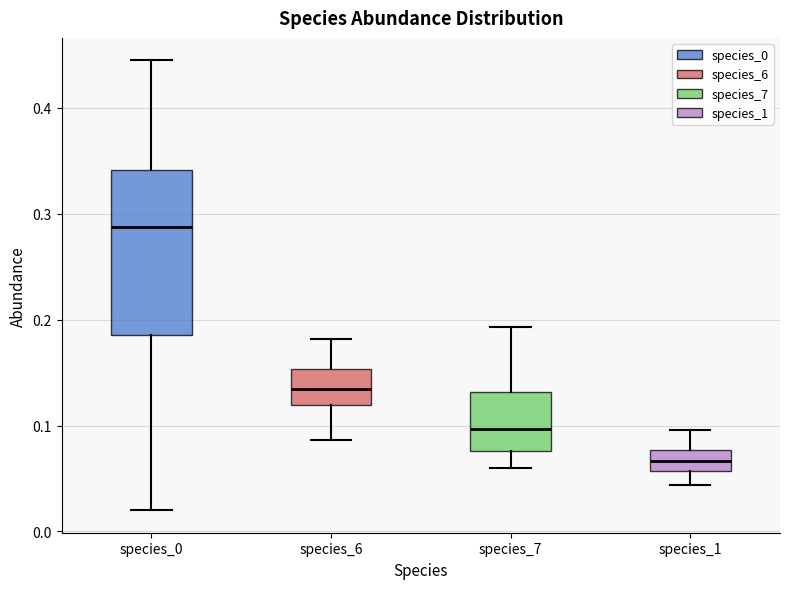

Where does the median line of the box for species_7 sit on the y-axis? The values are not printed on the chart, so give them approximately, as read against the axis.

0.10